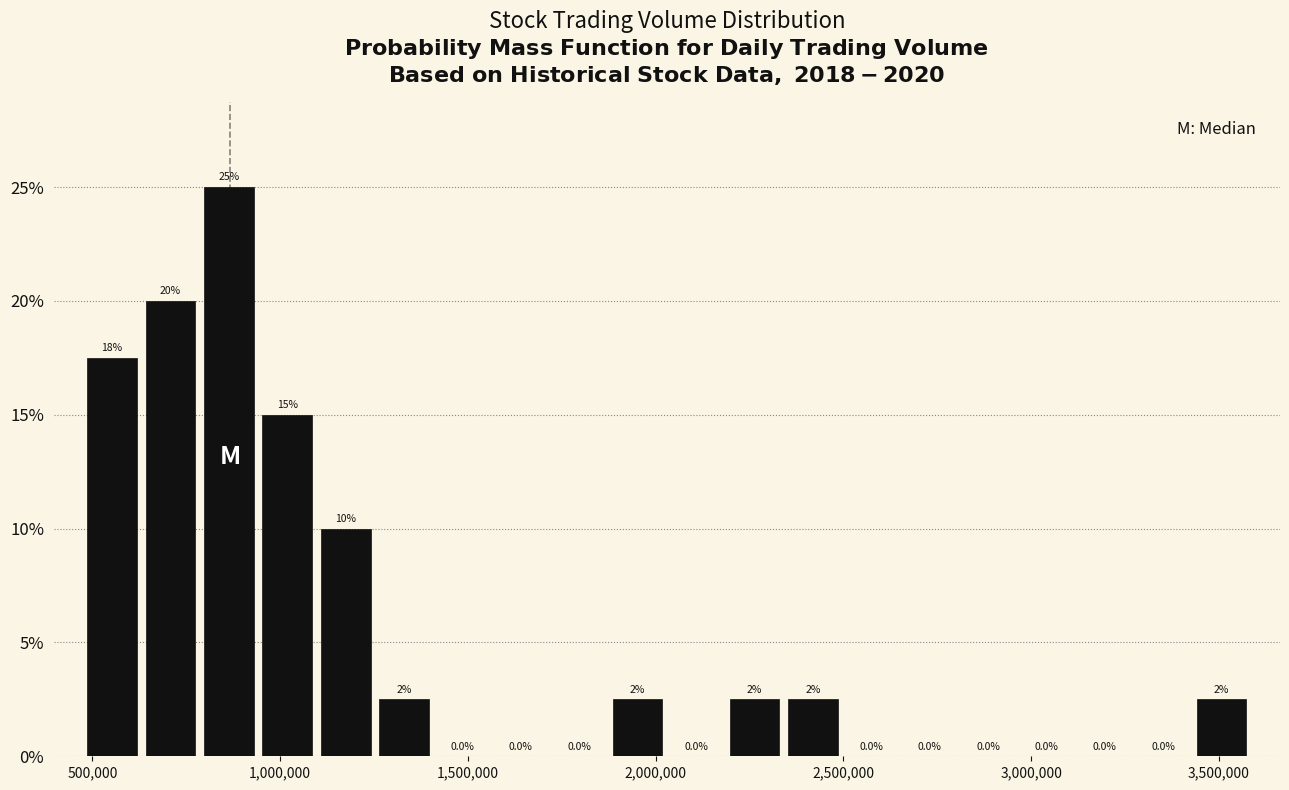

Around what value on the x-axis is the tallest bar? Give the approximate position of its centre, as read against the axis.

850000